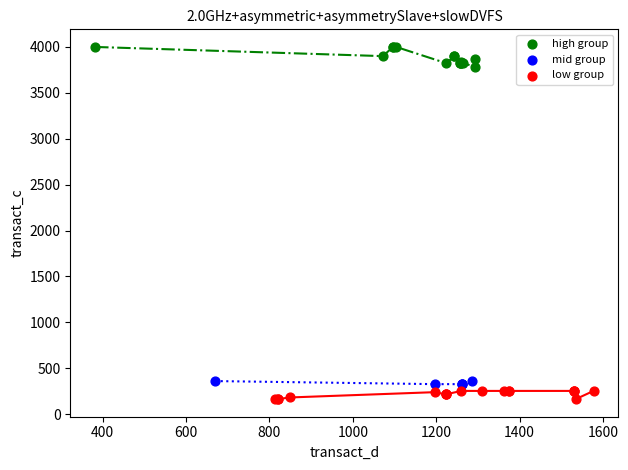

Which series contains the highest Y value?

high group